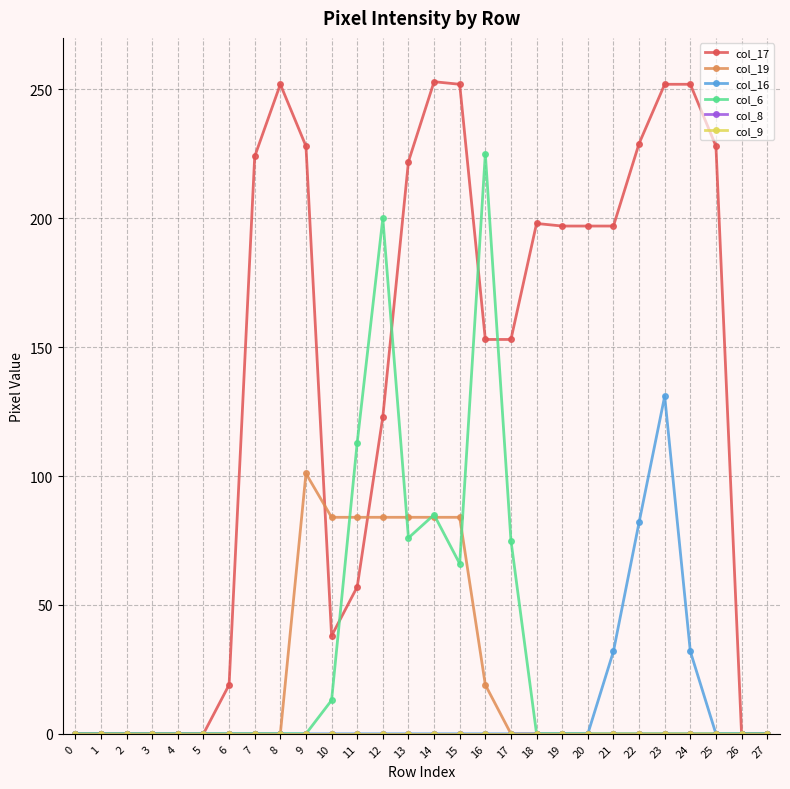

Does the chart have visible grid lines?

Yes